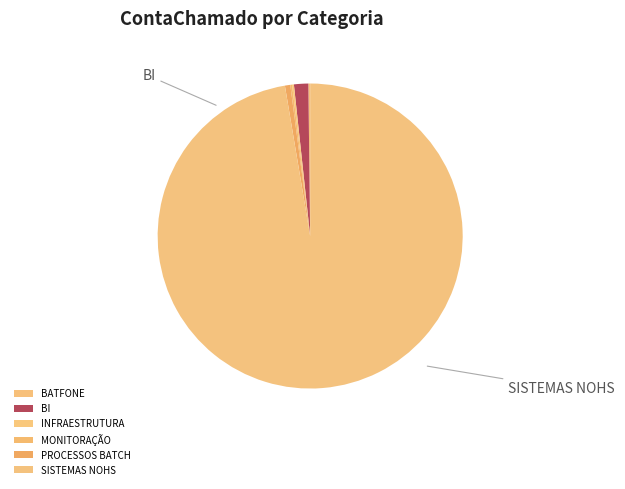

To the nearest percent, what is the combined percentage of INFRAESTRUTURA and BI?

2%